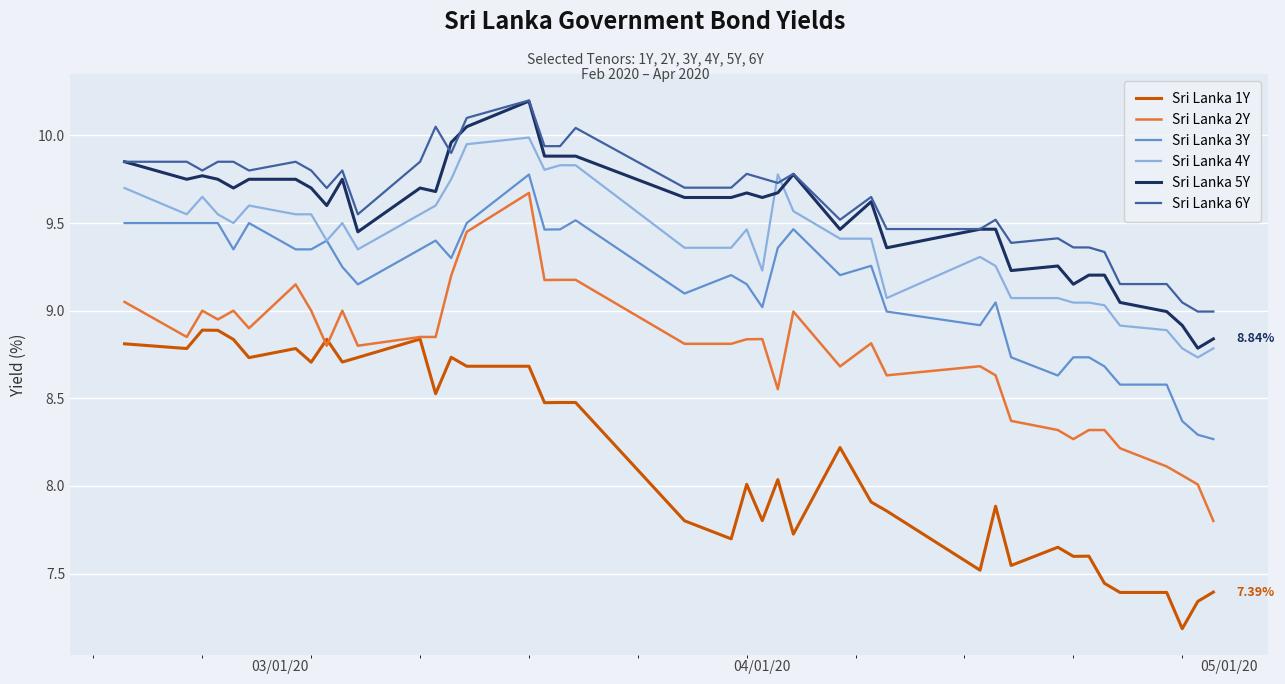

How many lines are shown in the chart?

6